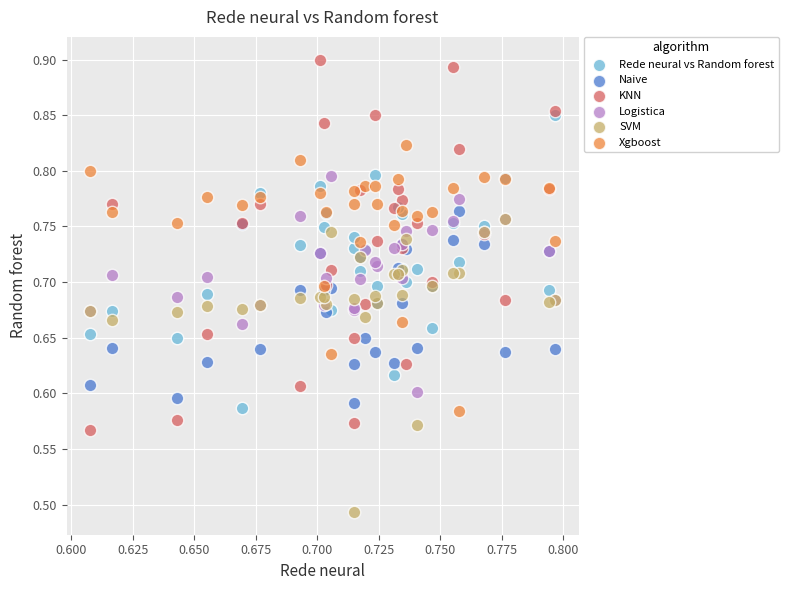

What are all the series names shown in the legend?

Rede neural vs Random forest, Naive, KNN, Logistica, SVM, Xgboost